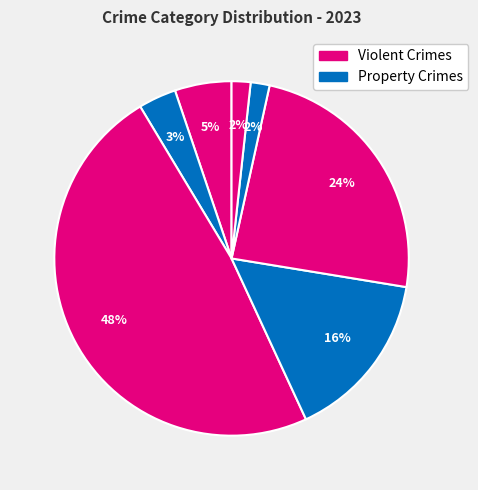

Count the number of slices in the pie.

7